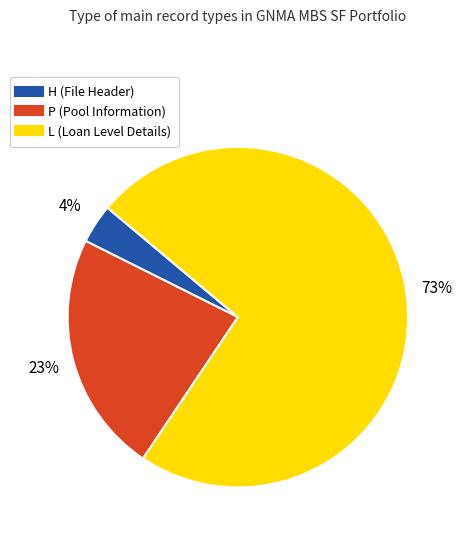

What is the largest slice in the pie chart?

L (Loan Level Details)